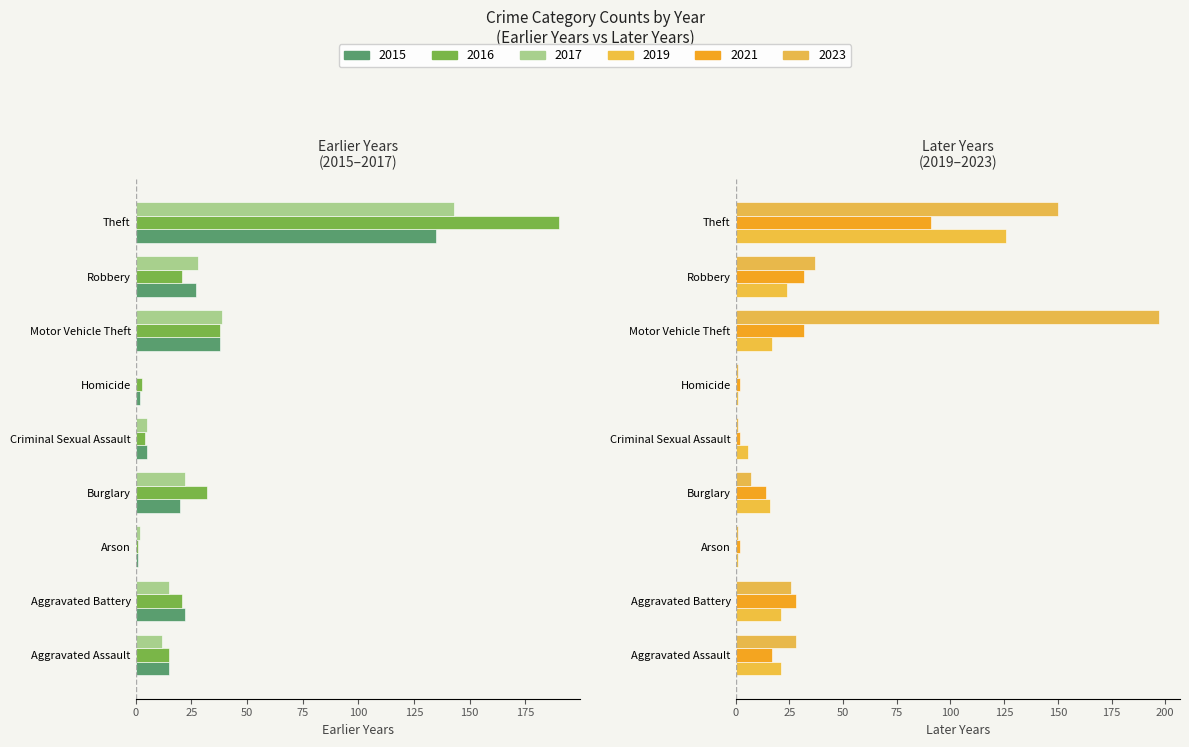

Reading left to right, extract all data points from this chart.

2015: Aggravated Assault=-15	Aggravated Battery=-22	Arson=-1	Burglary=-20	Criminal Sexual Assault=-5	Homicide=-2	Motor Vehicle Theft=-38	Robbery=-27	Theft=-135
2016: Aggravated Assault=-15	Aggravated Battery=-21	Arson=-1	Burglary=-32	Criminal Sexual Assault=-4	Homicide=-3	Motor Vehicle Theft=-38	Robbery=-21	Theft=-190
2019: Aggravated Assault=21	Aggravated Battery=21	Arson=1	Burglary=16	Criminal Sexual Assault=6	Homicide=1	Motor Vehicle Theft=17	Robbery=24	Theft=126
2023: Aggravated Assault=28	Aggravated Battery=26	Arson=1	Burglary=7	Criminal Sexual Assault=1	Homicide=1	Motor Vehicle Theft=197	Robbery=37	Theft=150
2021: Aggravated Assault=17	Aggravated Battery=28	Arson=2	Burglary=14	Criminal Sexual Assault=2	Homicide=2	Motor Vehicle Theft=32	Robbery=32	Theft=91
2017: Aggravated Assault=-12	Aggravated Battery=-15	Arson=-2	Burglary=-22	Criminal Sexual Assault=-5	Homicide=0	Motor Vehicle Theft=-39	Robbery=-28	Theft=-143